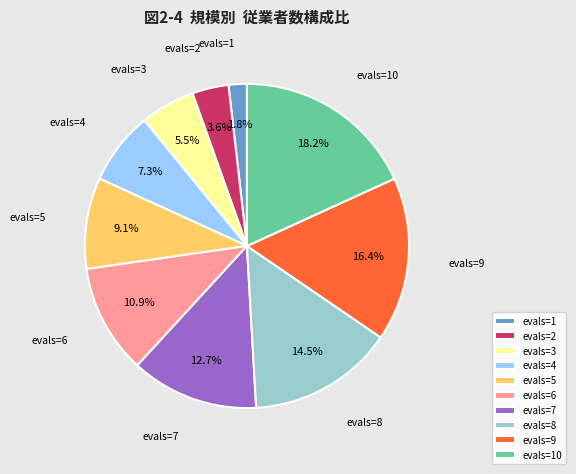

True or false: evals=7 accounts for 13% of the total.

True